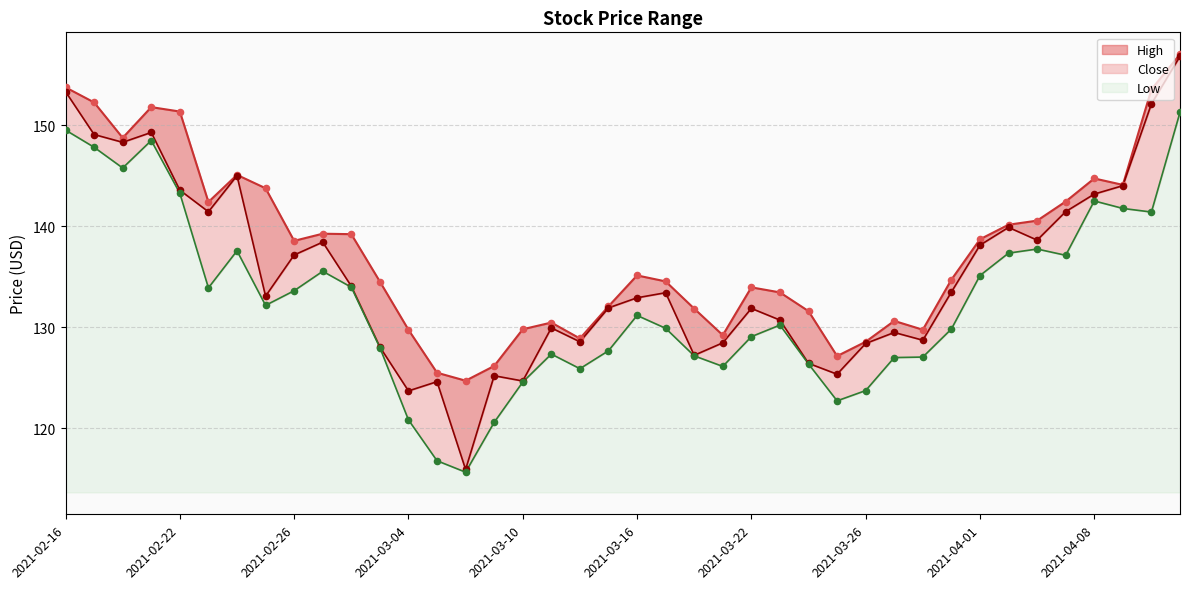

At which category is the sum across all series the highest?

2021-04-13